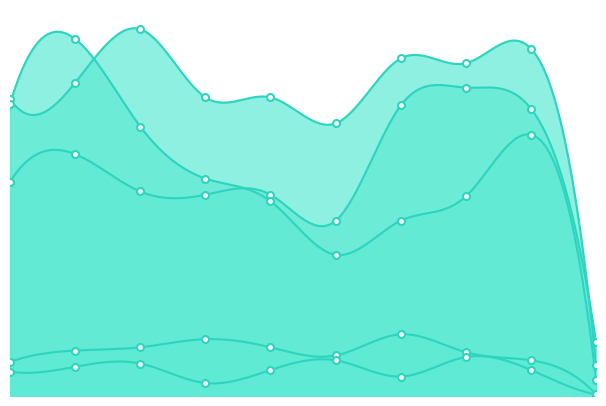

What is the maximum value shown in the chart?

226